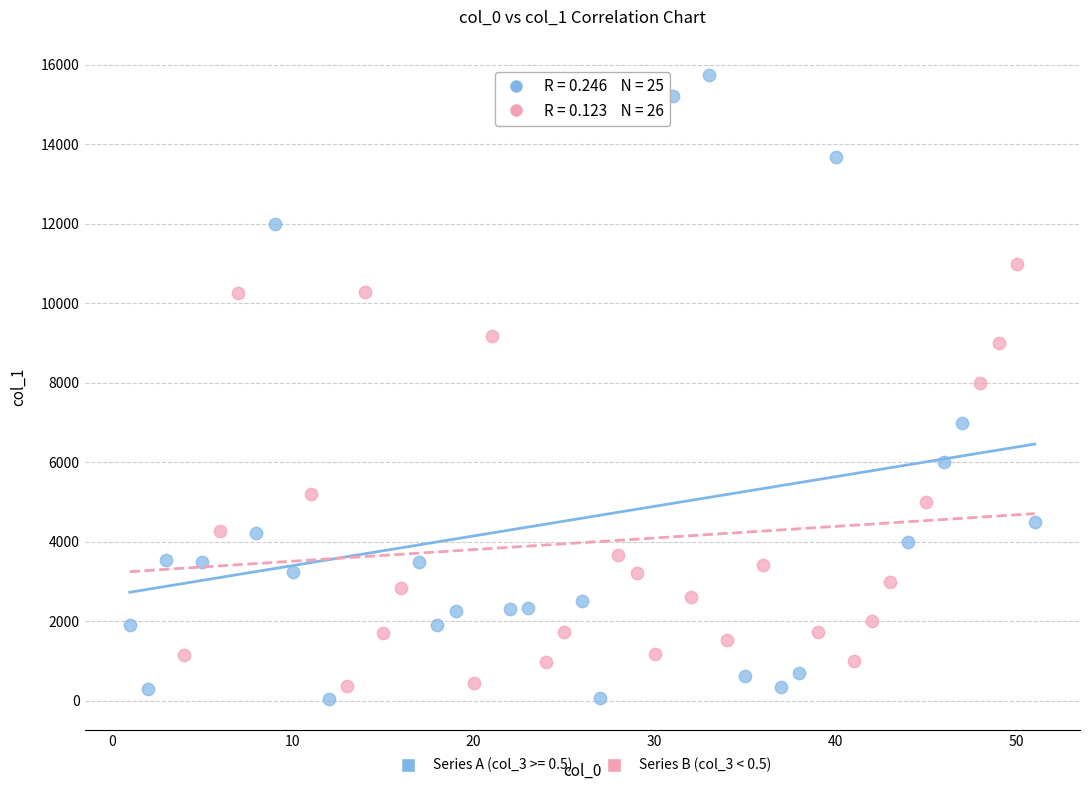

Which series contains the highest Y value?

Series A (col_3 >= 0.5)